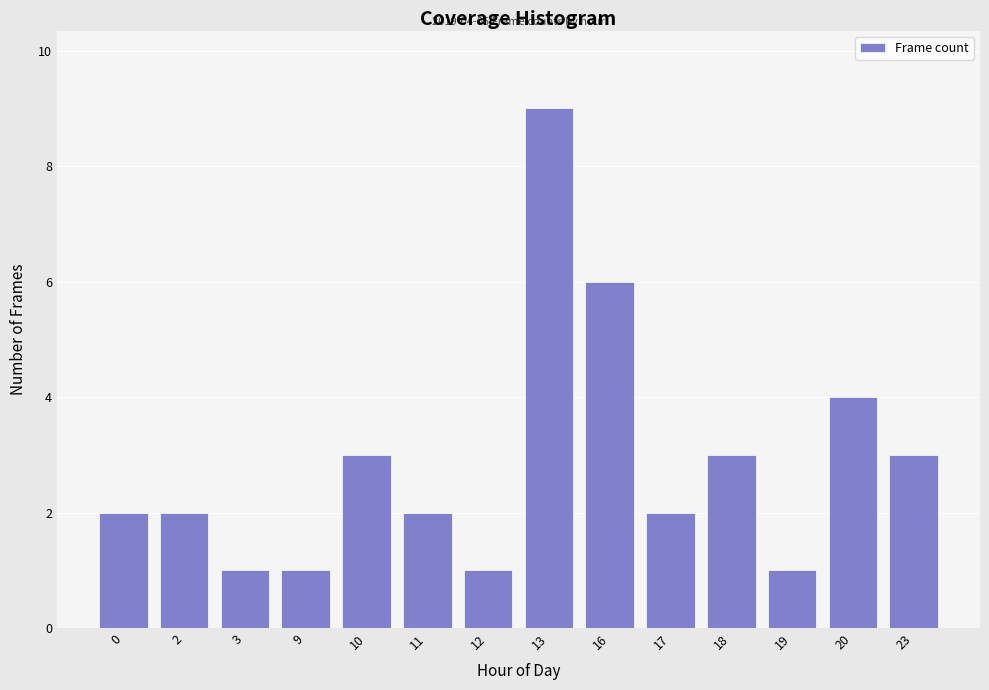

Reading right to left, transcribe all the data shown in this chart.

3	4	1	3	2	6	9	1	2	3	1	1	2	2